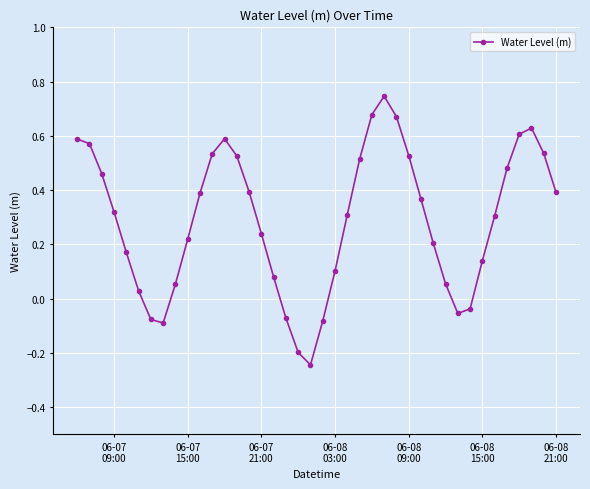

How many interior local valleys (lower than both neighbors) does the data have?

3